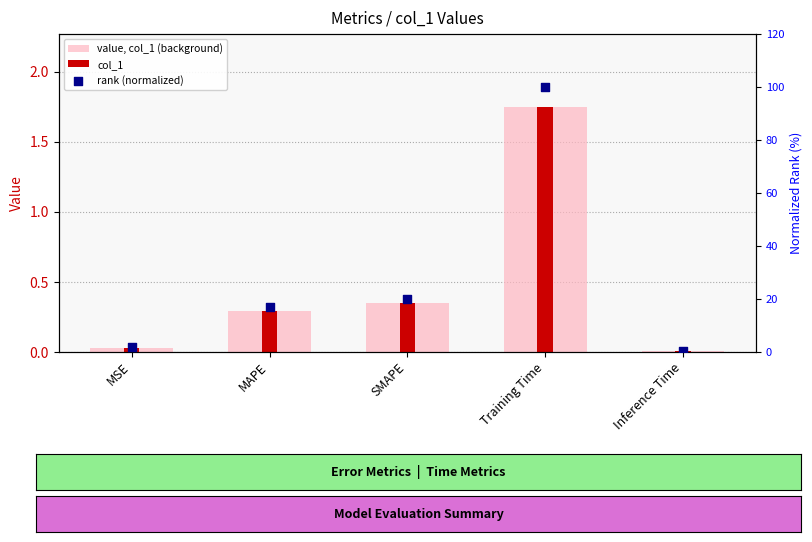

What is the total value across all series at Training Time?

103.5